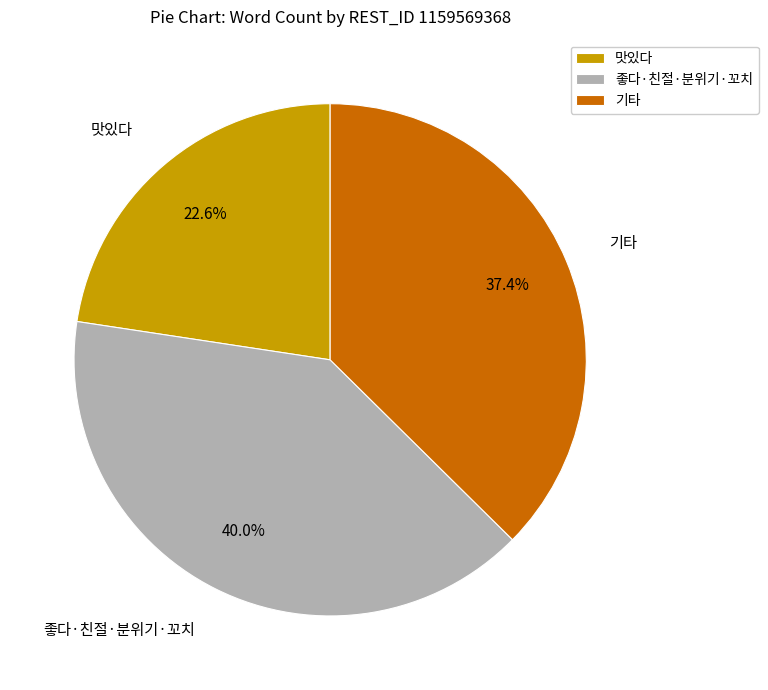

Does any single category account for the majority?

No